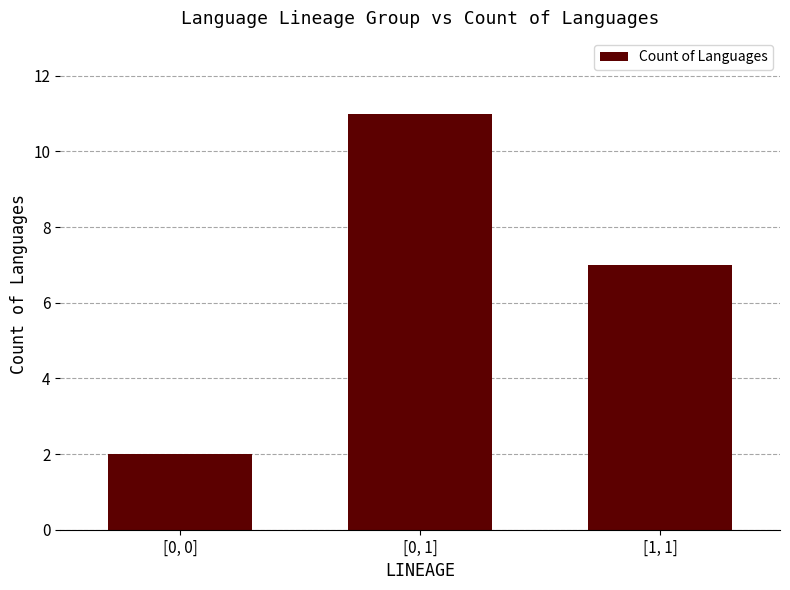

What is the ratio of the value at [0, 0] to the value at [1, 1]?

0.3